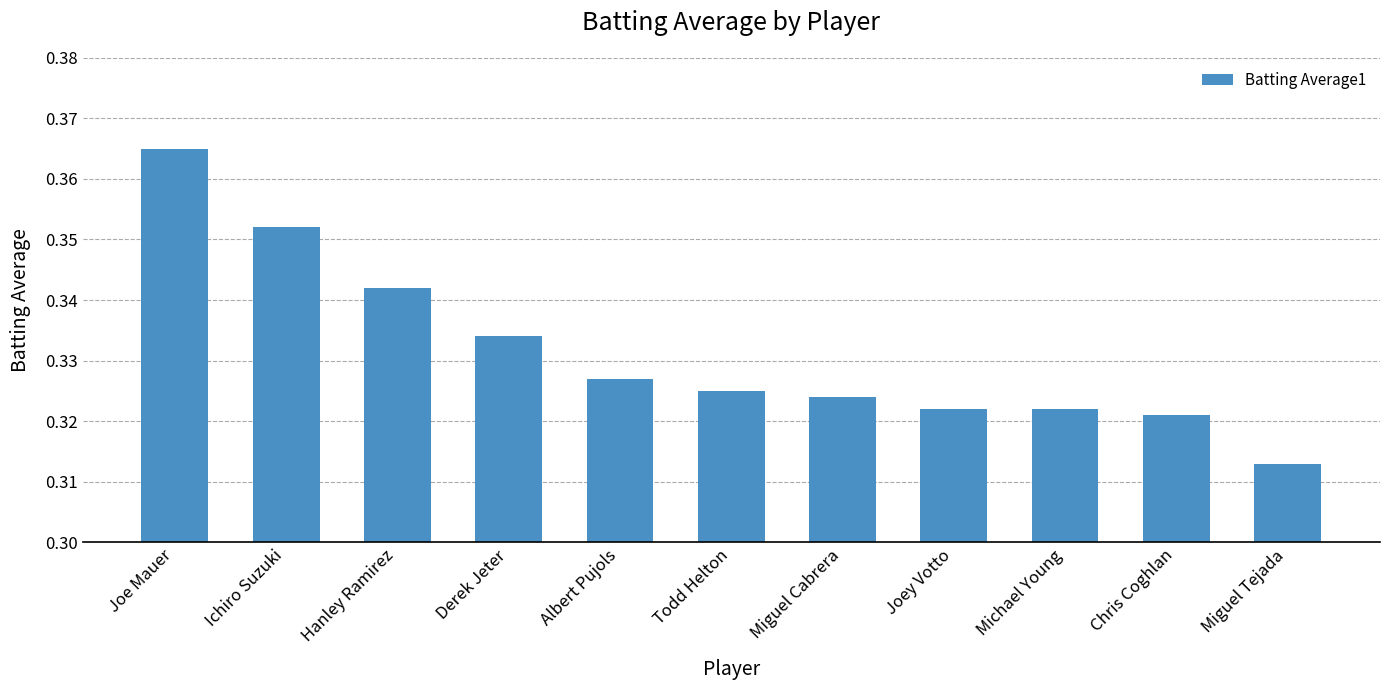

What is the sum of all values?

3.6